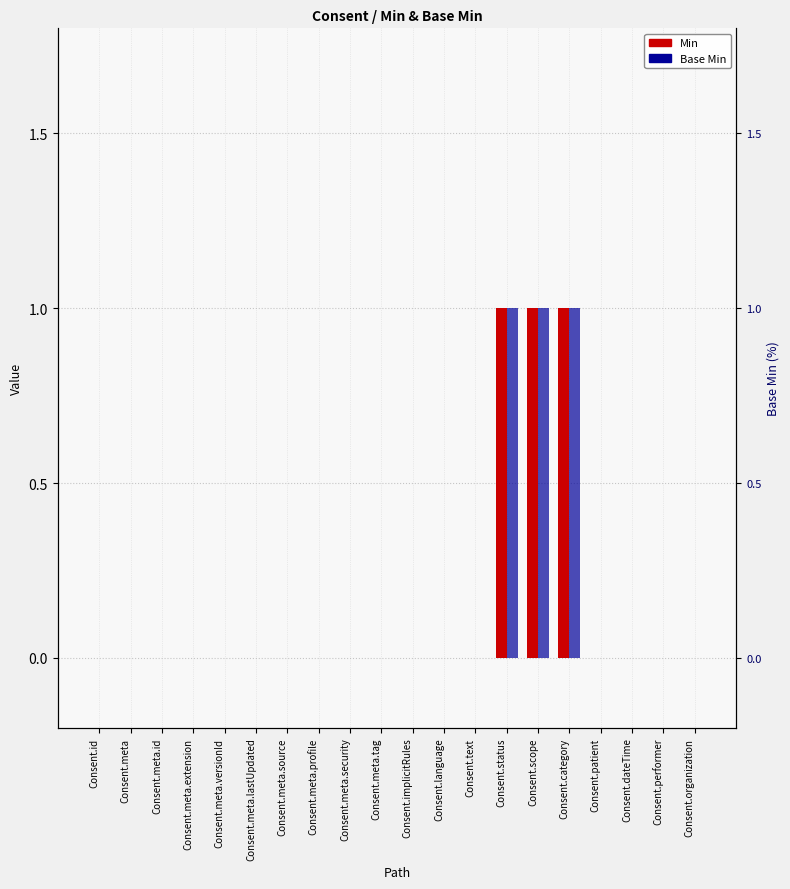

The value of Min at Consent.meta.versionId is -1. True or false?

False